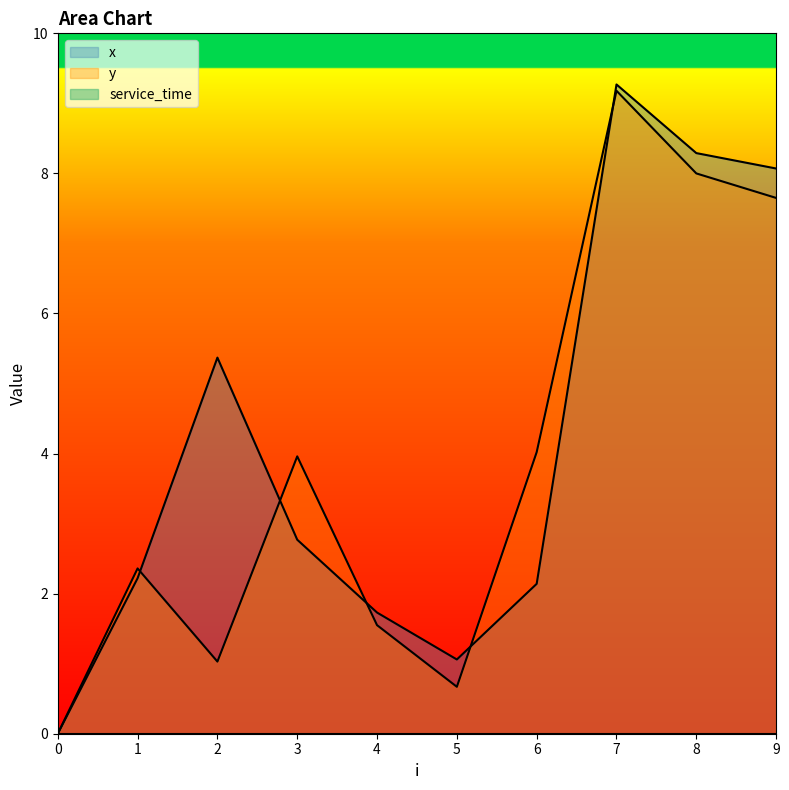

Where does the y series first go above 3?

3